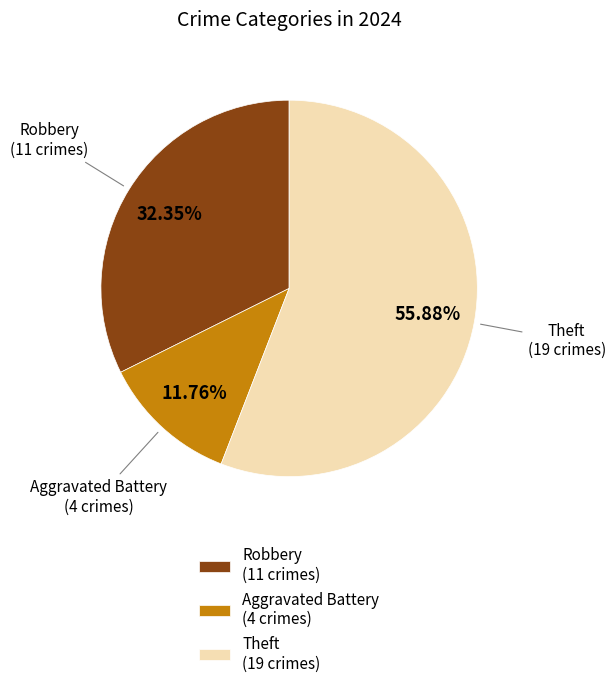

Do Theft (19 crimes) and Aggravated Battery (4 crimes) together represent more than half of the pie?

Yes